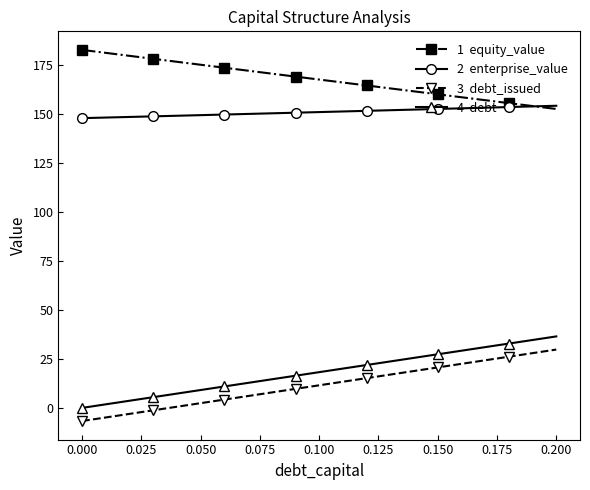

What is the maximum value shown in the chart?

182.5